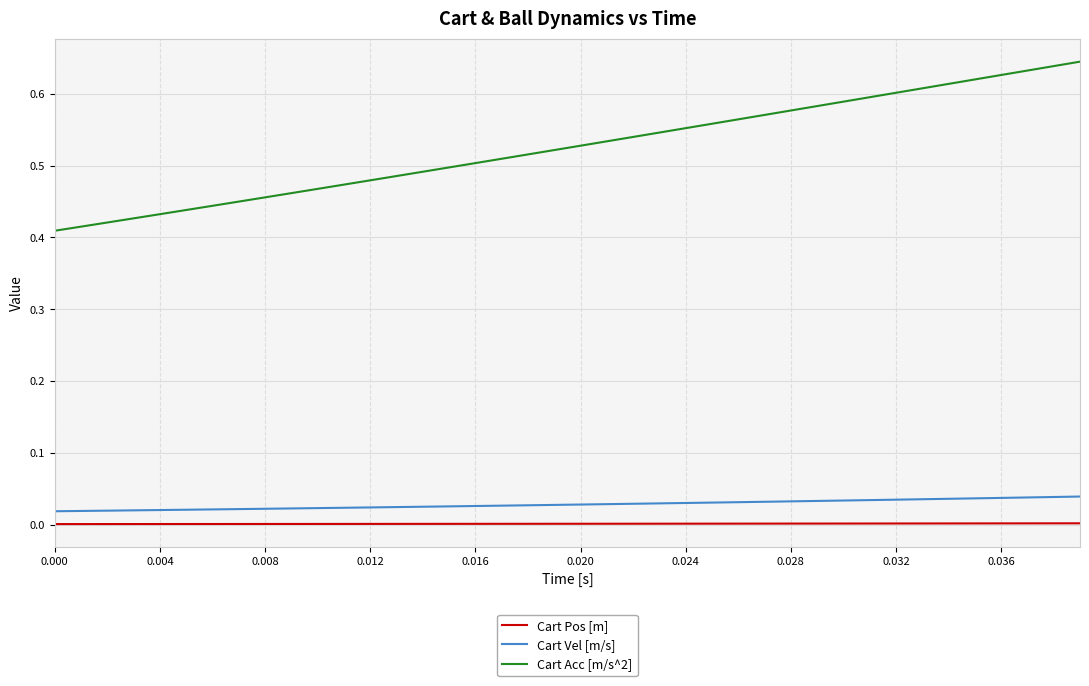

Which series has the largest total across all categories?

Cart Acc [m/s^2]